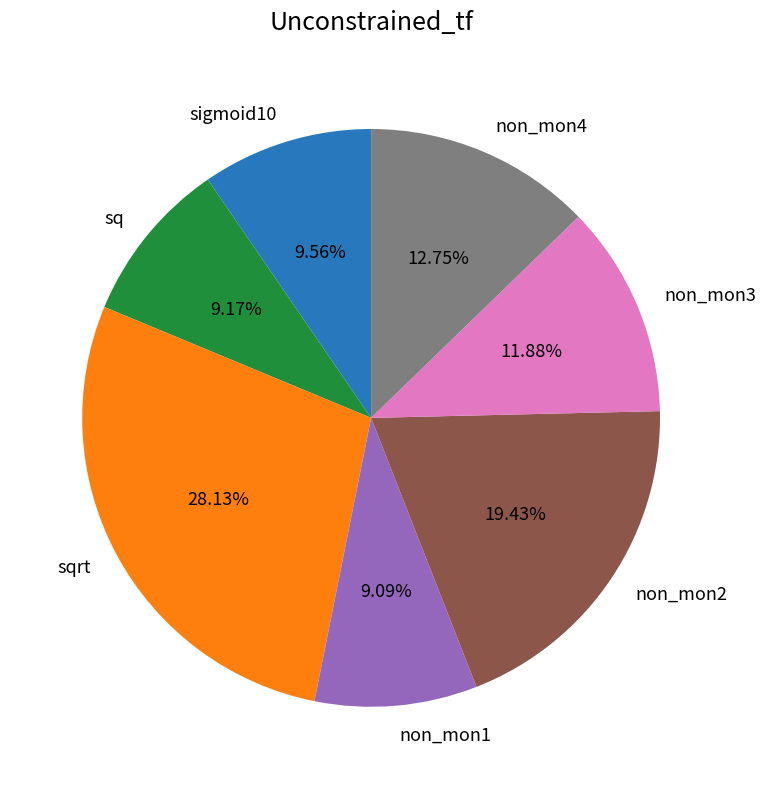

What is the largest slice in the pie chart?

sqrt